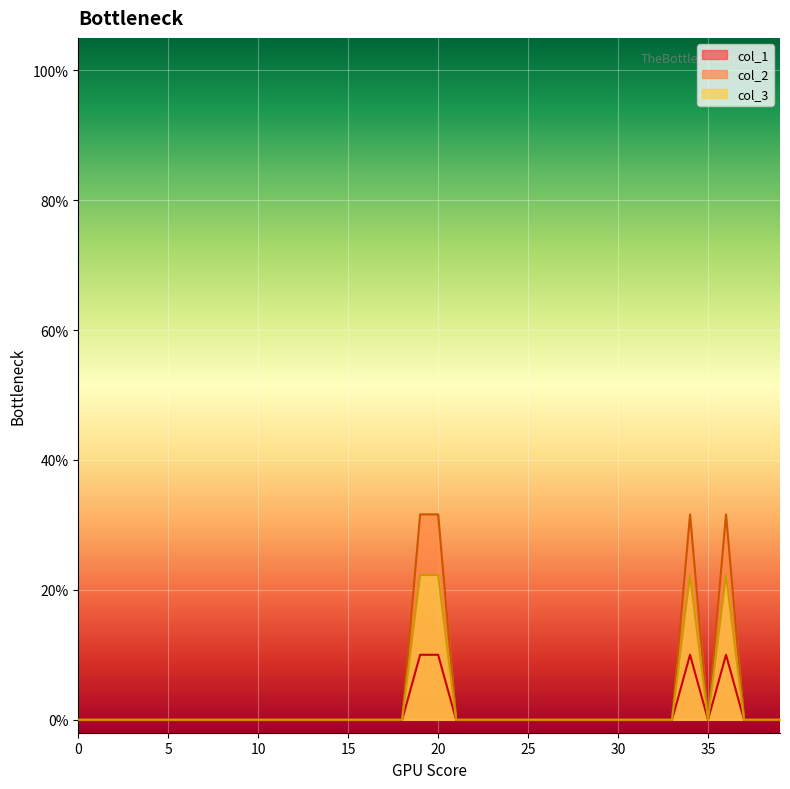

Count the col_2 values in the range 0 to 1.

40